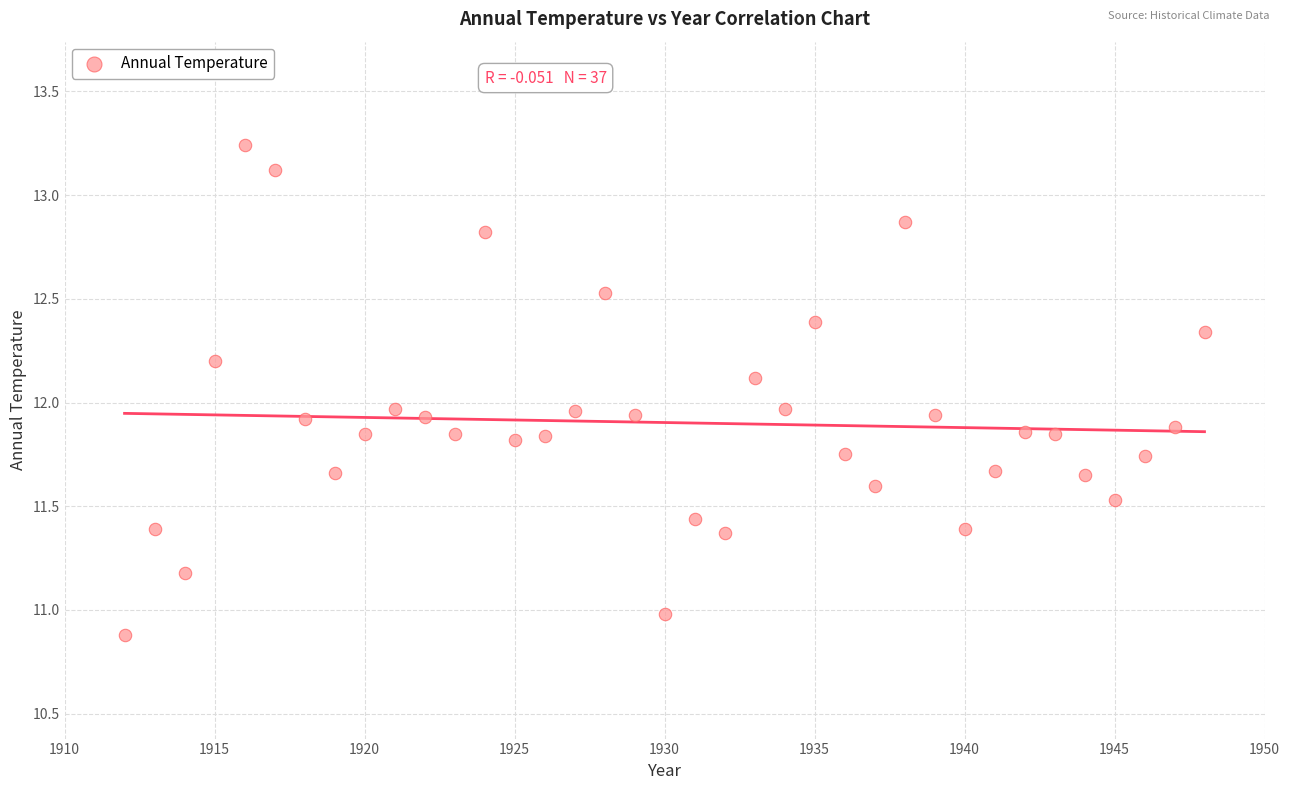

What is the range of Y values (max minus min)?

2.4